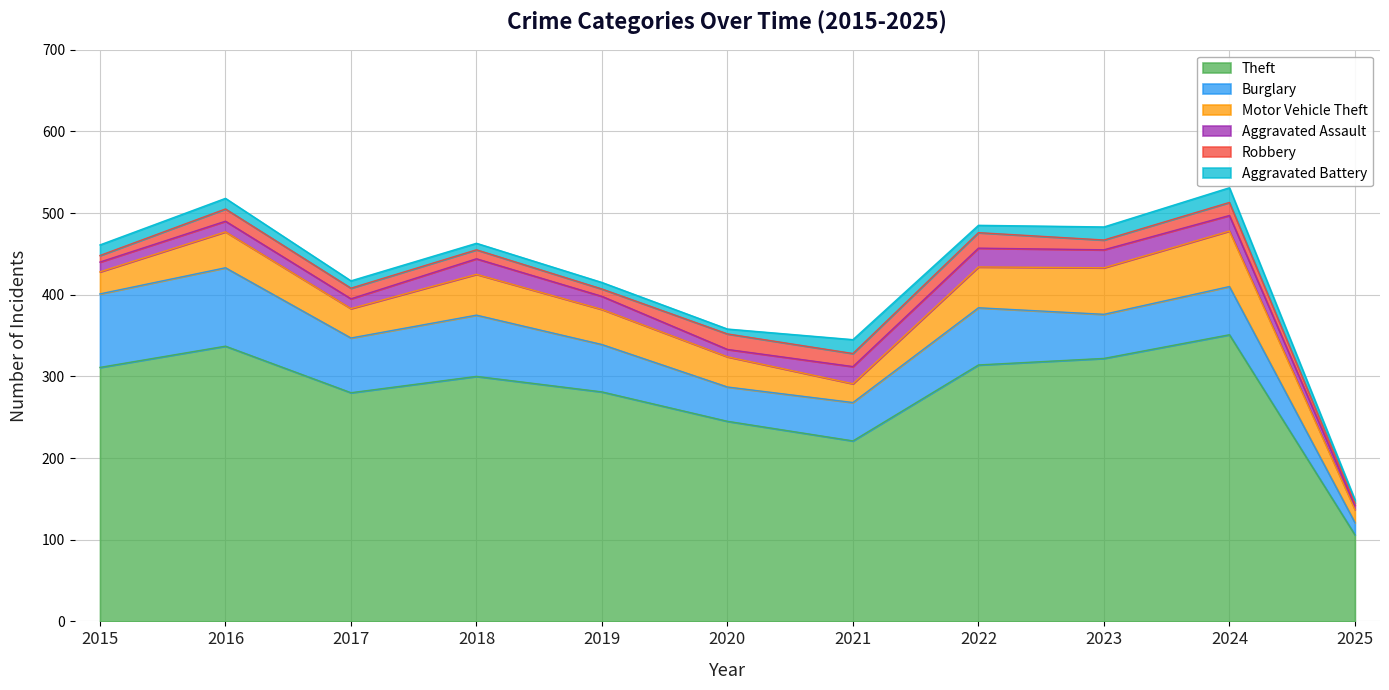

What is the average value of the Robbery series?

13